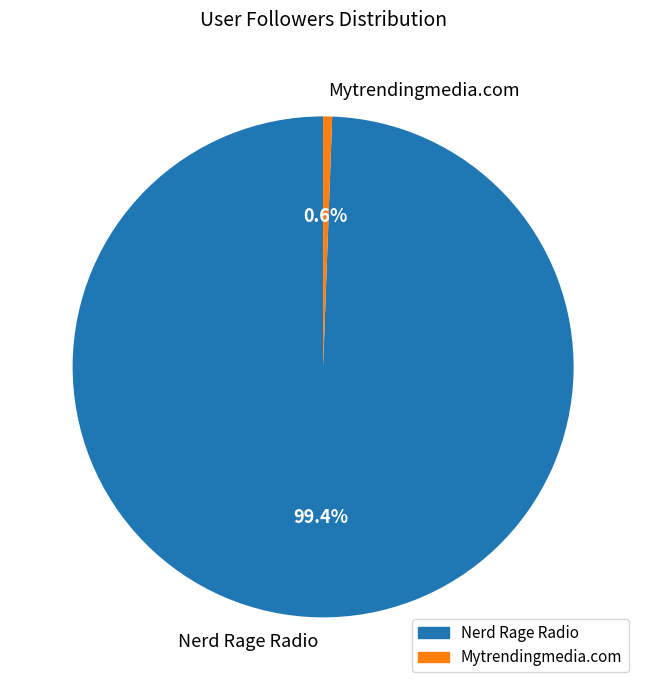

To the nearest percent, what percentage of the pie is Nerd Rage Radio?

99%